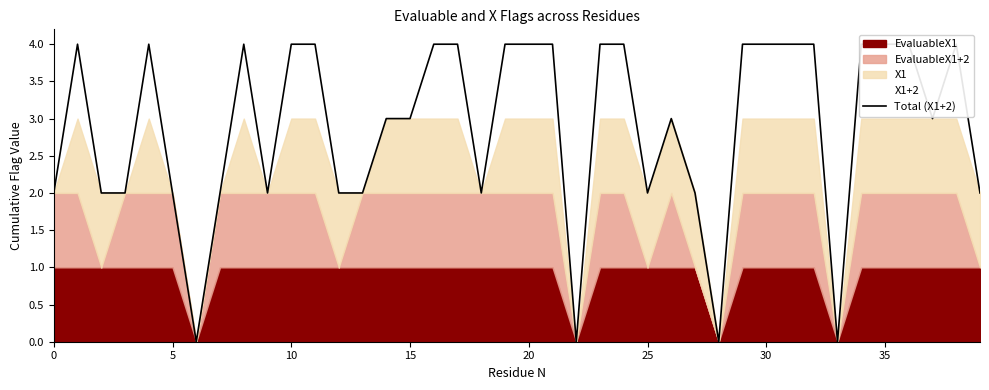

What is the greatest value displayed?

4